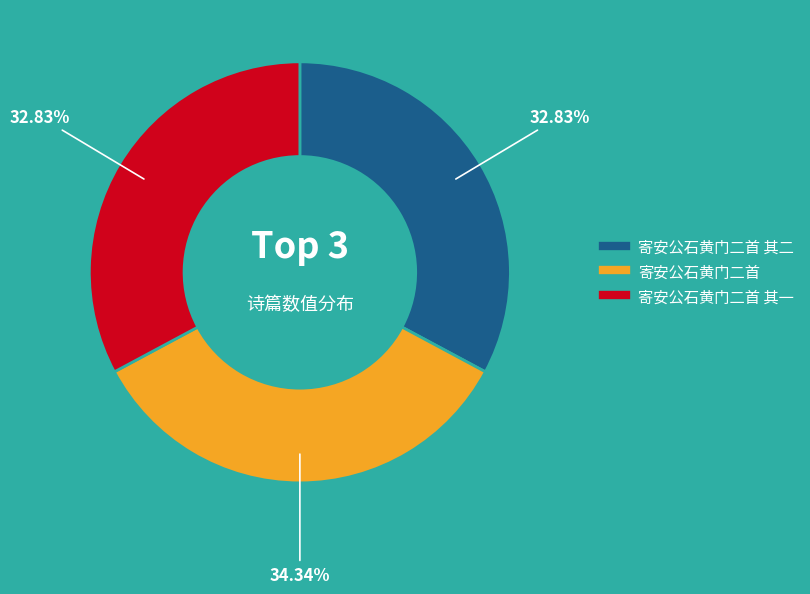

Does any single category account for the majority?

No